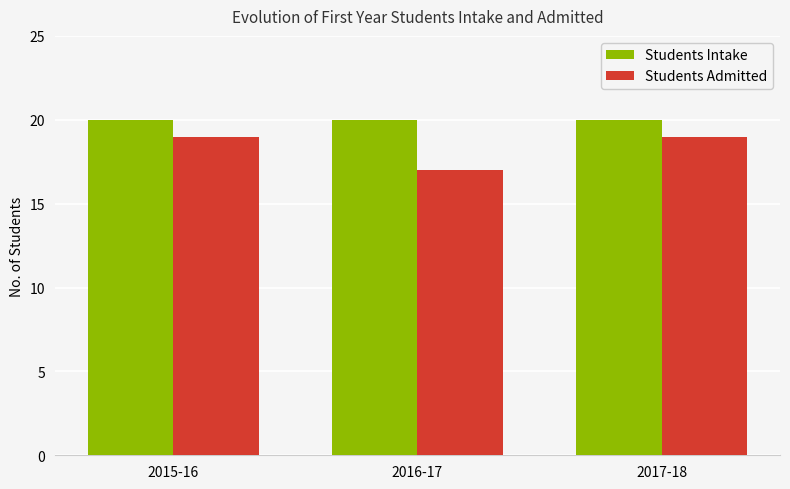

What is the highest value of the Students Intake series?

20